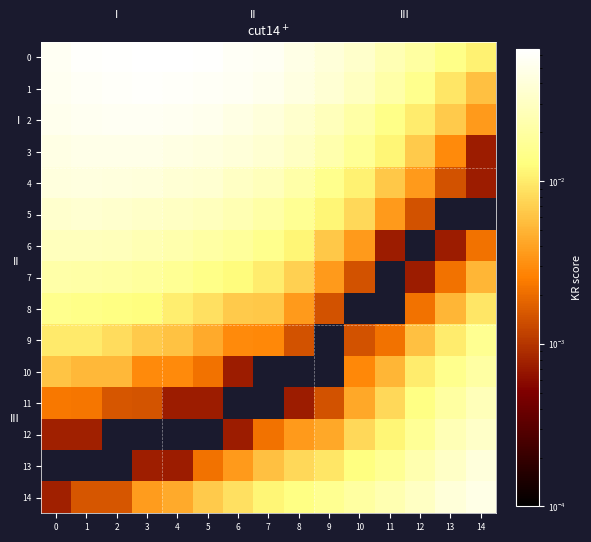

Which label corresponds to the smallest value in the chart?

13